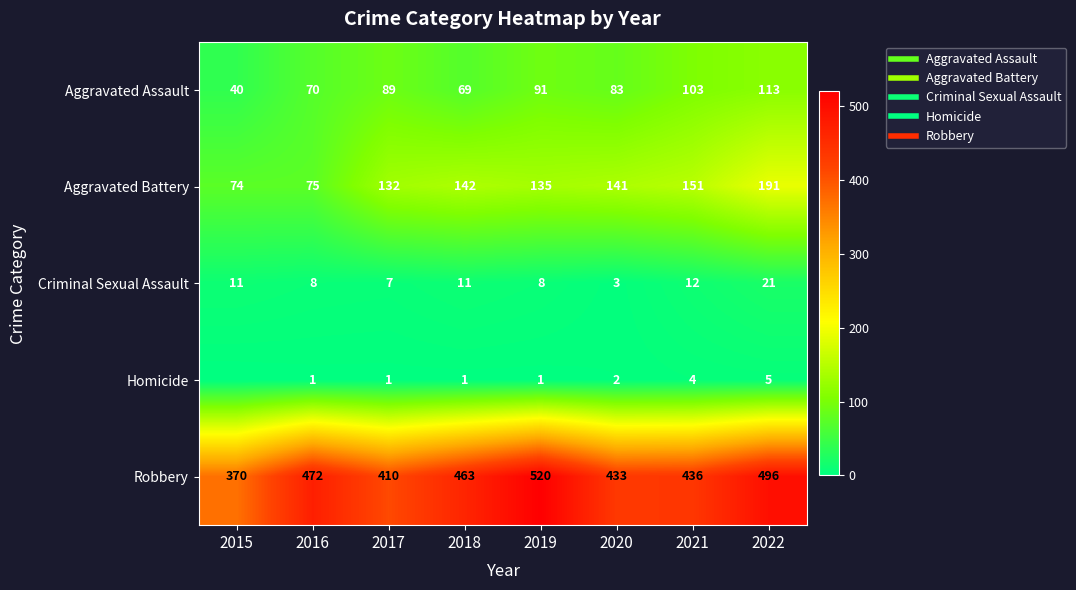

Is it true that Criminal Sexual Assault equals 8 at 2019?

True